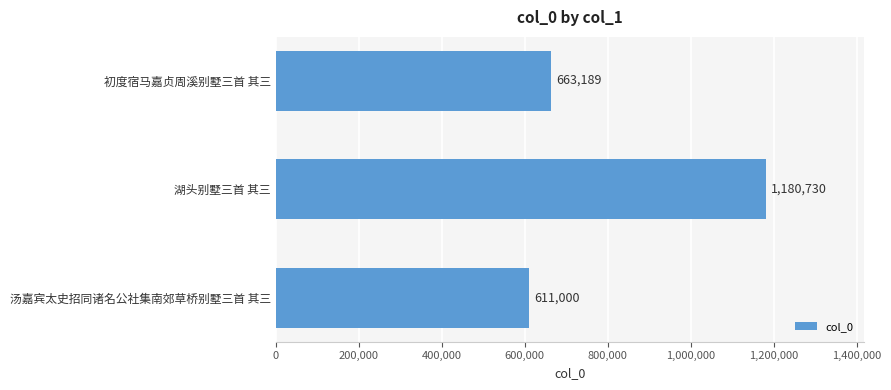

What is the value of the 1st bar from the top?

663189